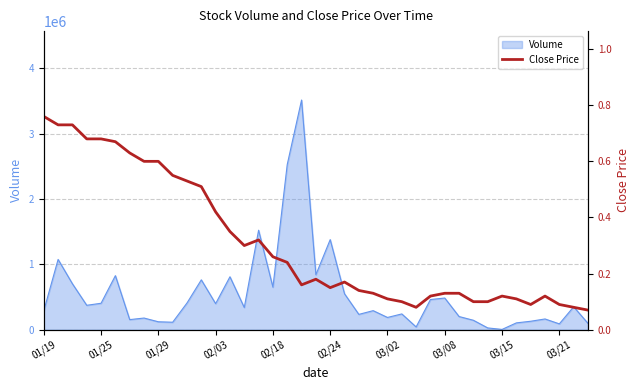

What is the difference between the second highest and minimum values?

0.7